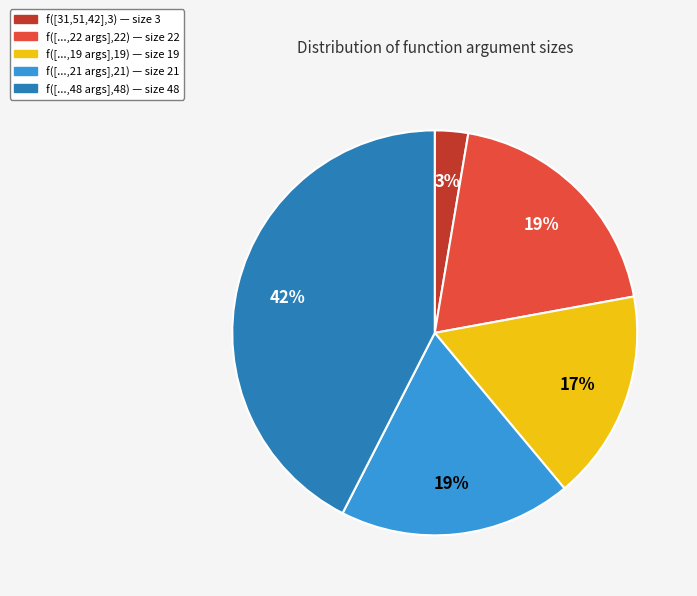

What is the ratio of the value at f([...,19 args],19) — size 19 to the value at f([...,21 args],21) — size 21?

0.9